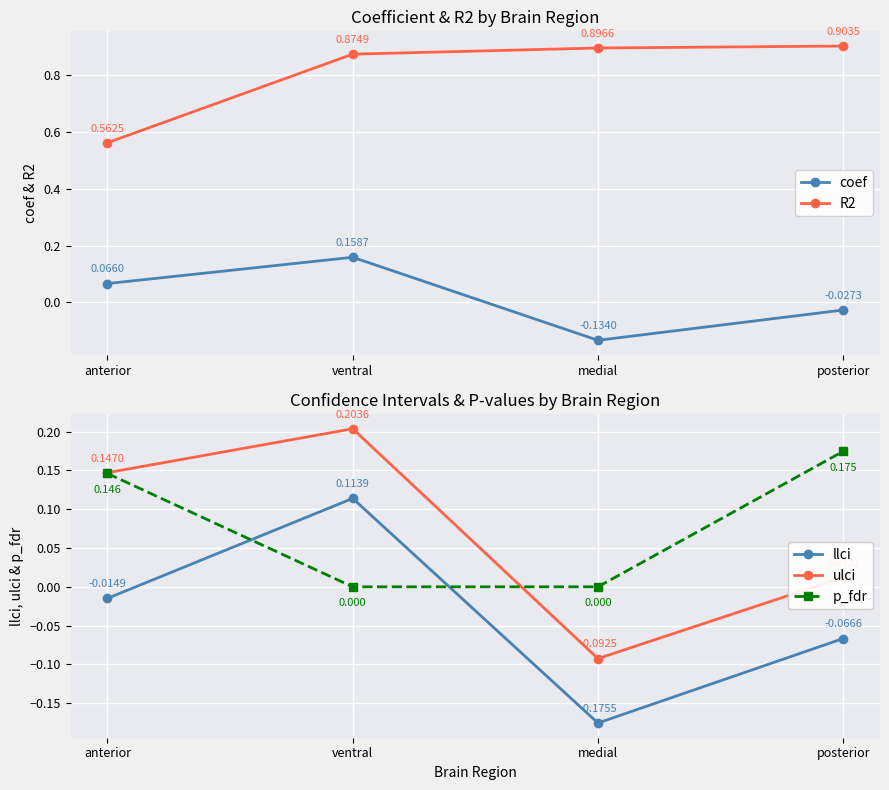

How many lines are shown in the chart?

5